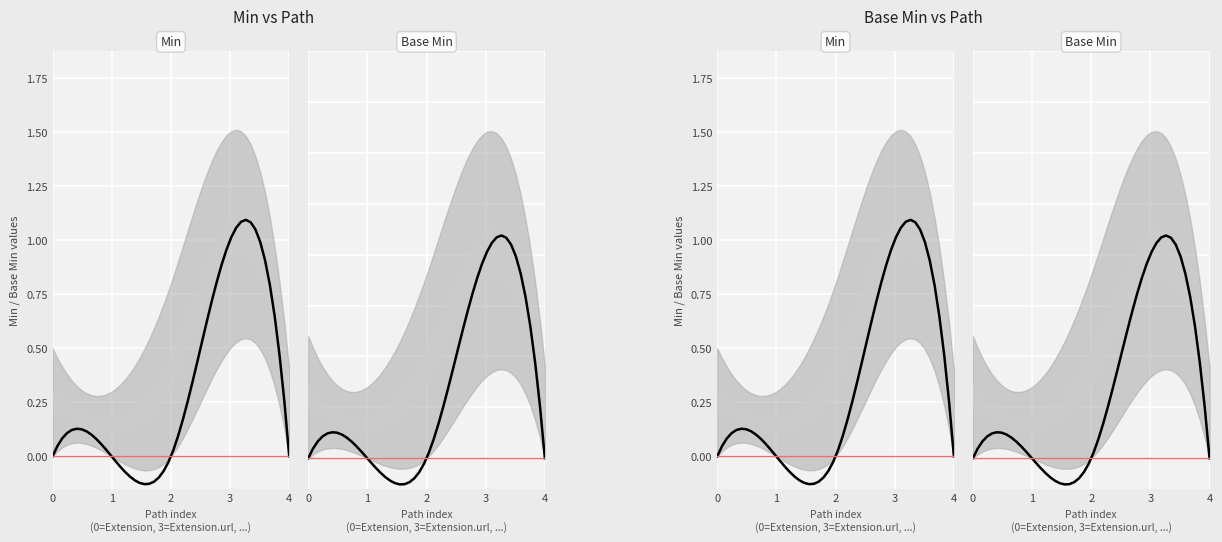

Between Extension.id and Extension.extension, which series saw the biggest shift?

Min